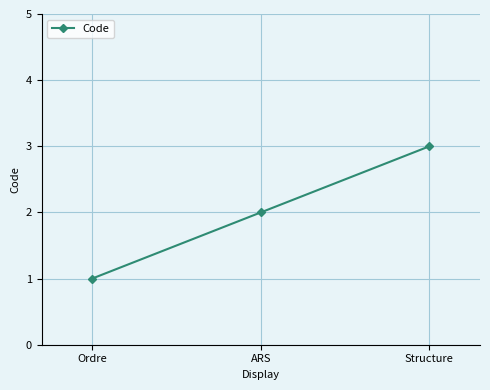

What is the label of the 2nd point from the left?

ARS